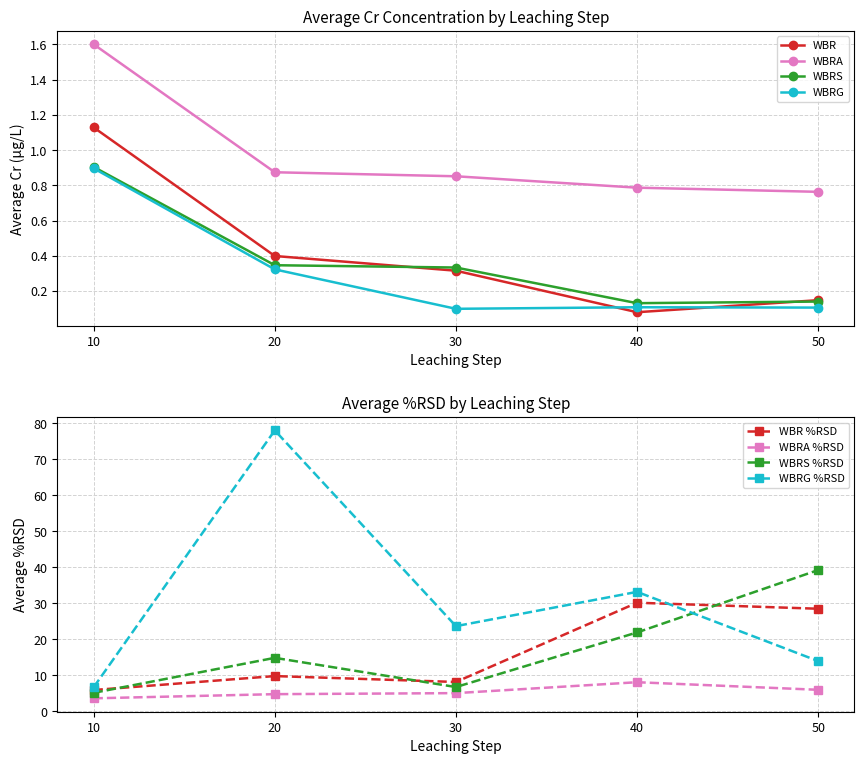

How many data points does each series have?

5